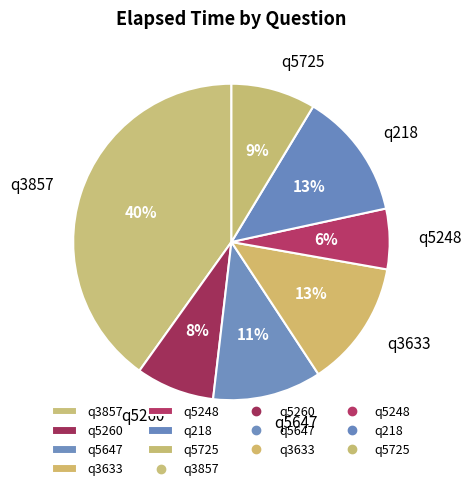

How many segments does this pie chart have?

7